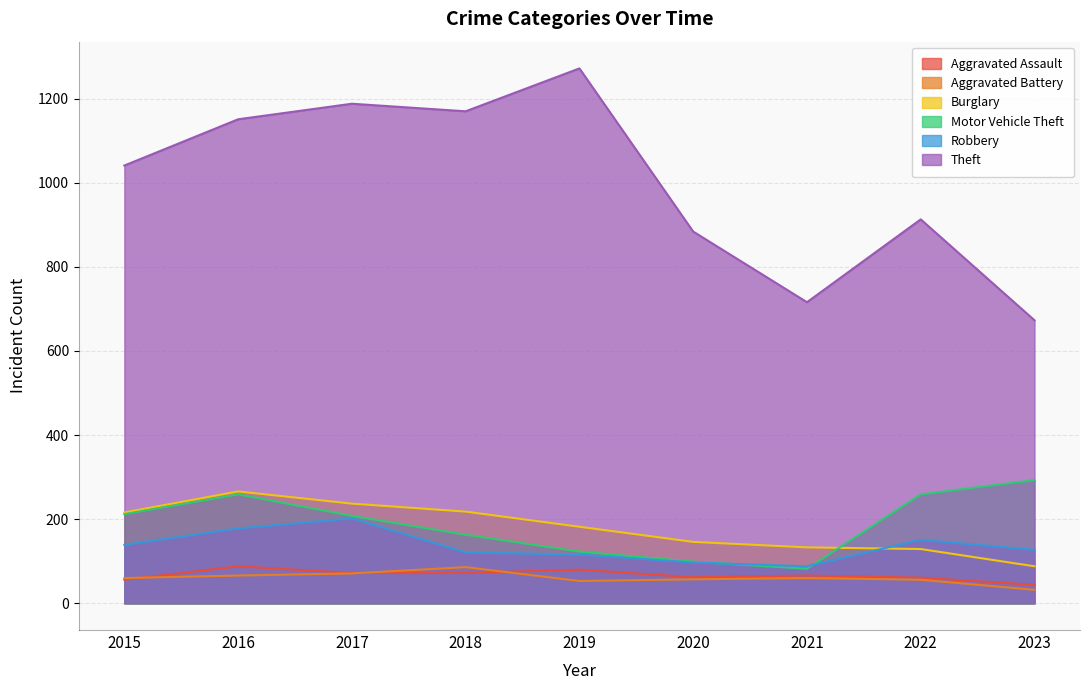

The Theft series shows 673 at 2023. True or false?

True